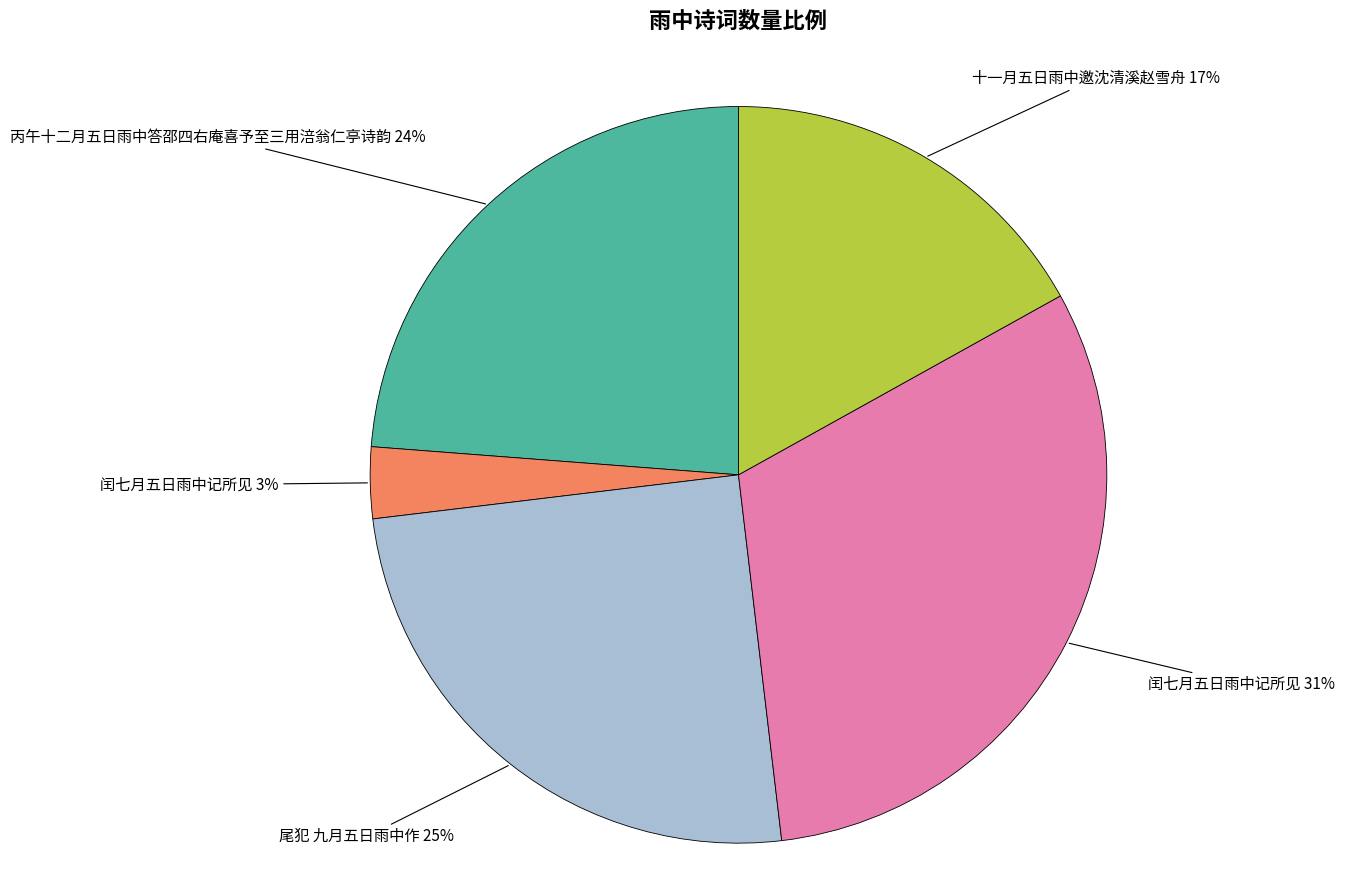

To the nearest percent, what is the difference between the largest and smallest slice percentages?

28%